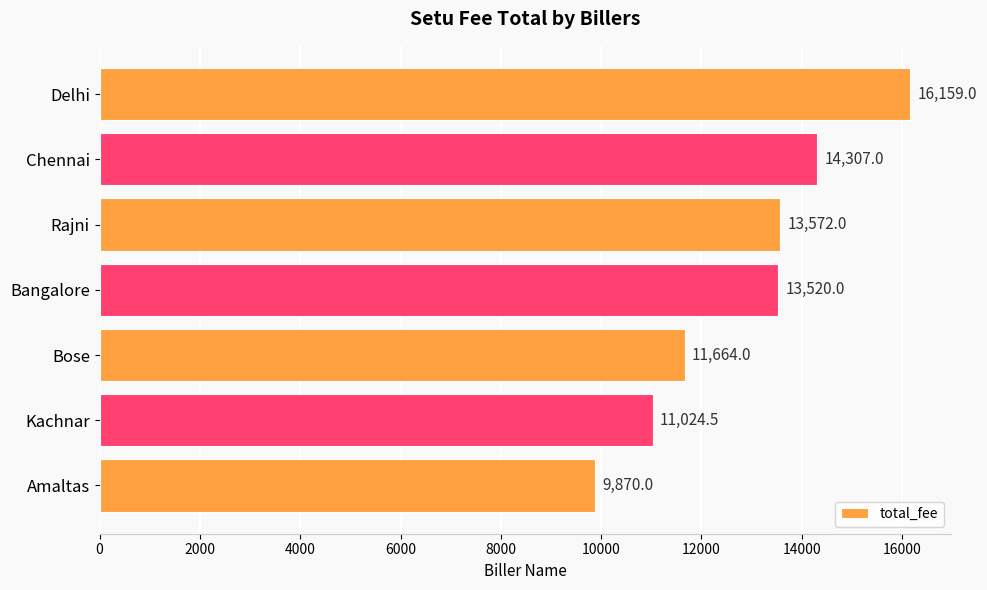

Reading top to bottom, transcribe all the data shown in this chart.

16159.0	14307.0	13572.0	13520.0	11664.0	11024.5	9870.0